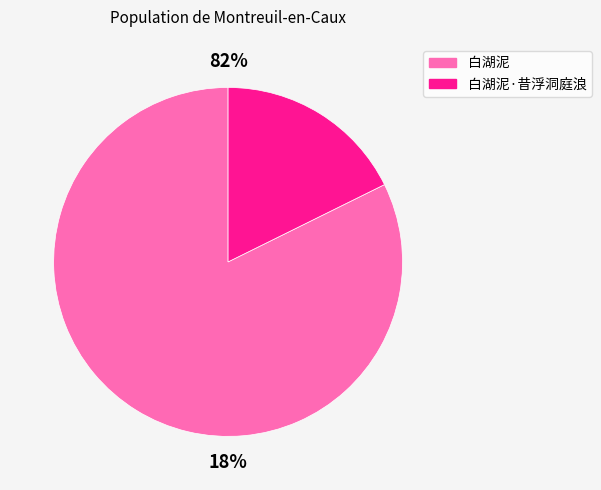

Rank the categories by value from highest to lowest.

白湖泥, 白湖泥·昔浮洞庭浪